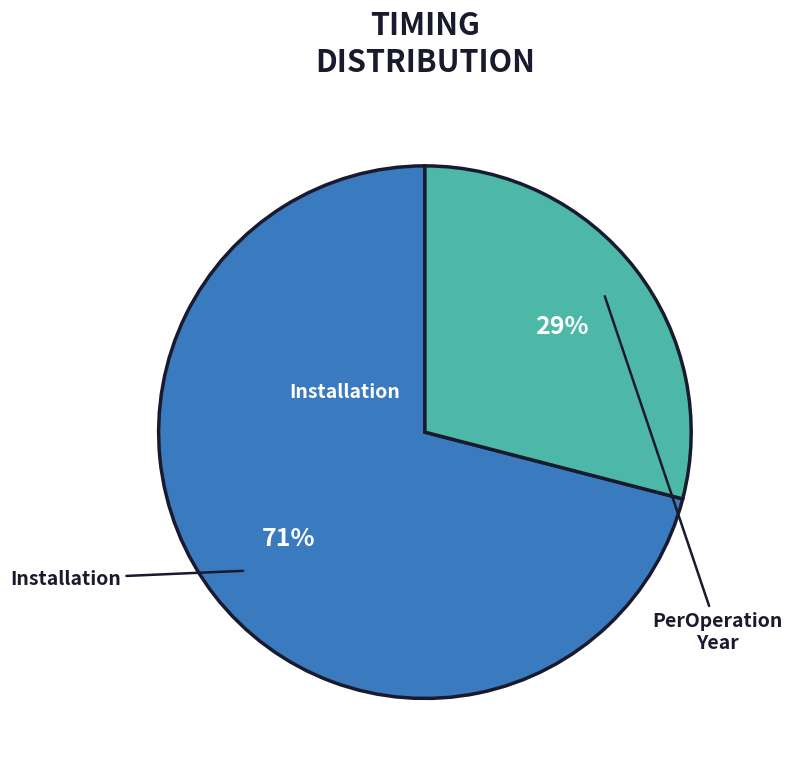

To the nearest percent, what is the difference between the largest and smallest slice percentages?

42%